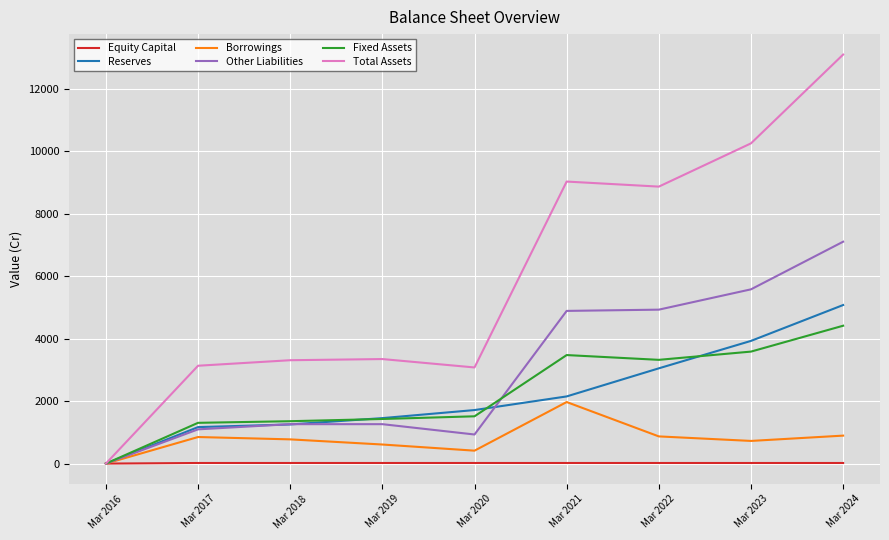

At which category does the chart reach its peak across all series?

Mar 2024